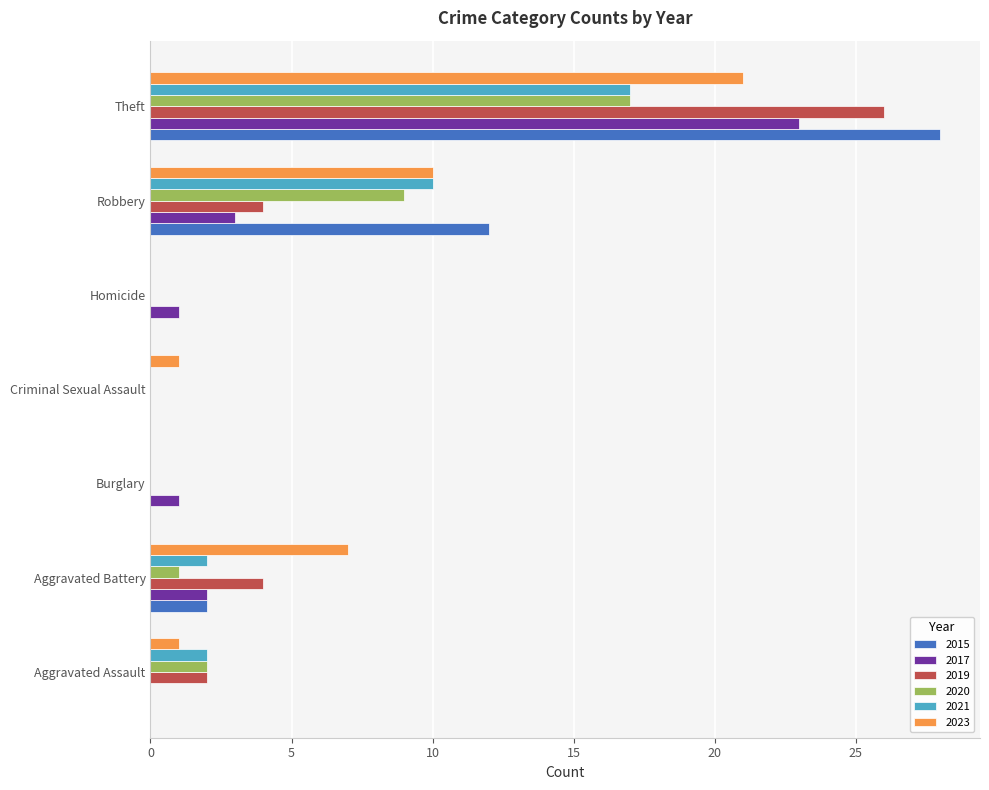

What is the greatest value displayed?

28